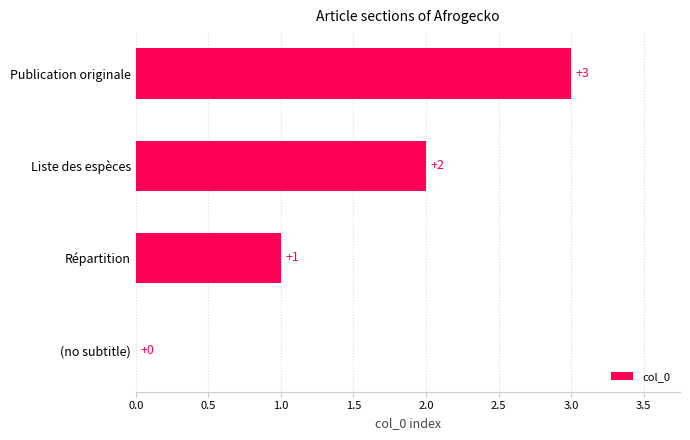

What is the maximum value shown in the chart?

3